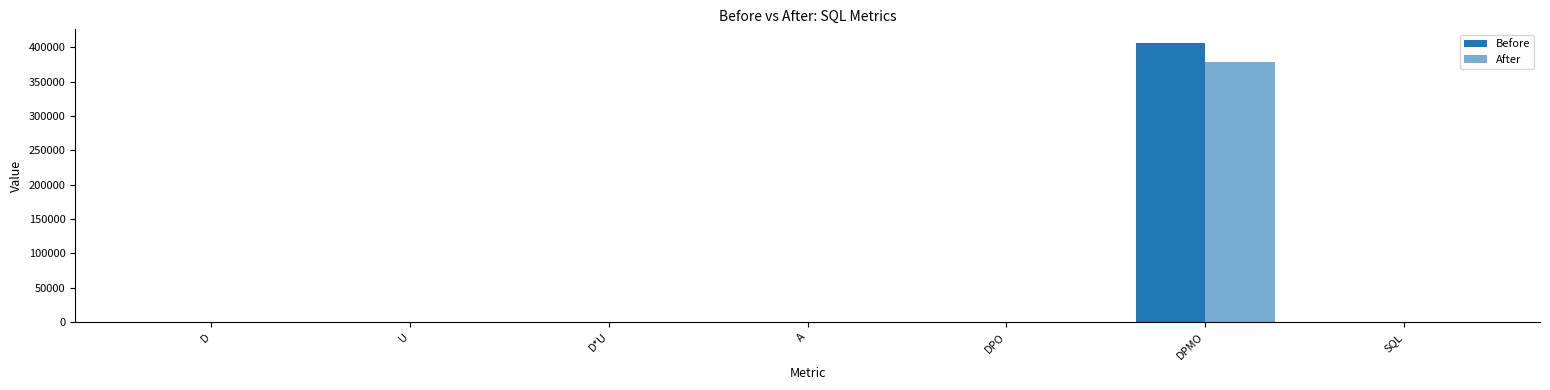

What is the smallest value displayed?

0.4